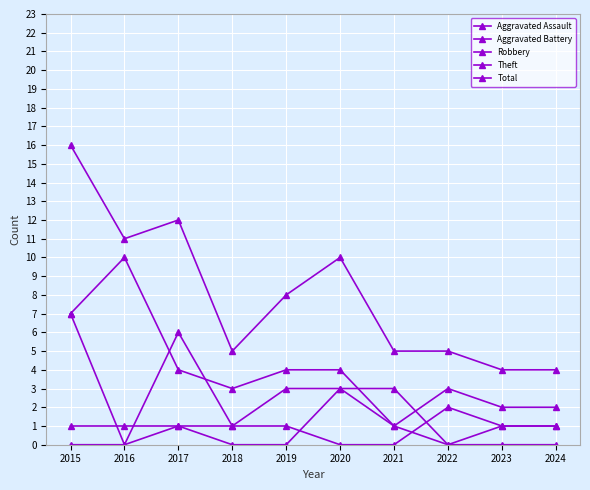

Count the number of data series in this chart.

5